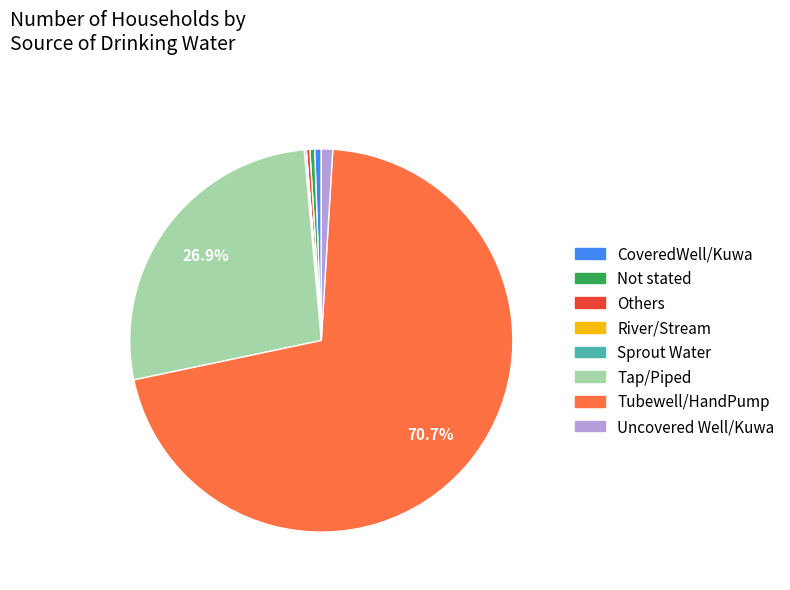

Is Others the majority of the pie?

No